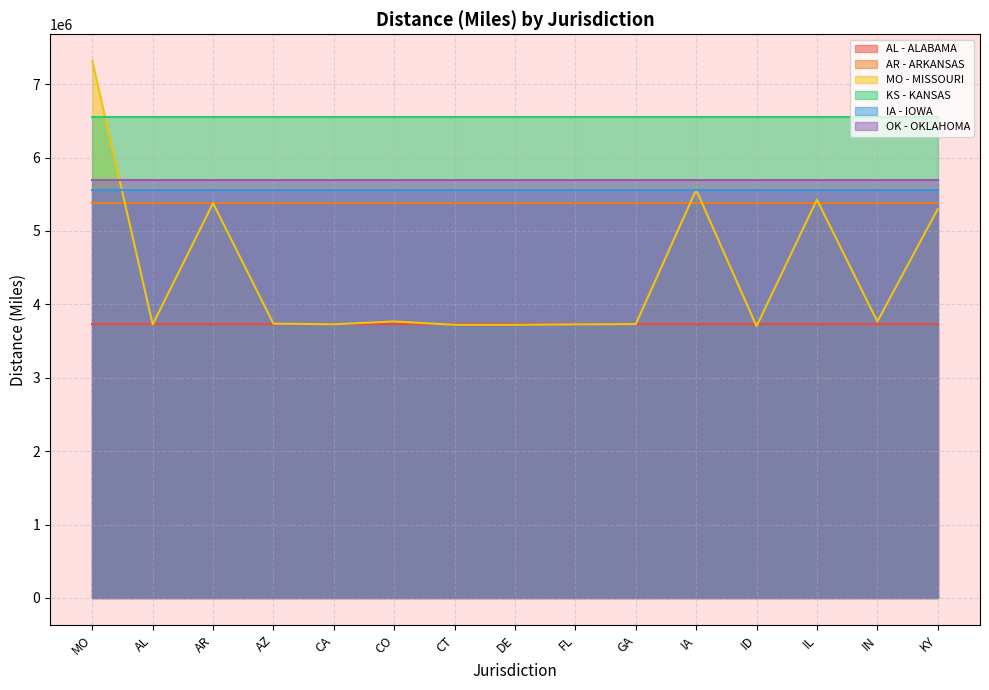

True or false: KS - KANSAS and AL - ALABAMA intersect in this chart.

False